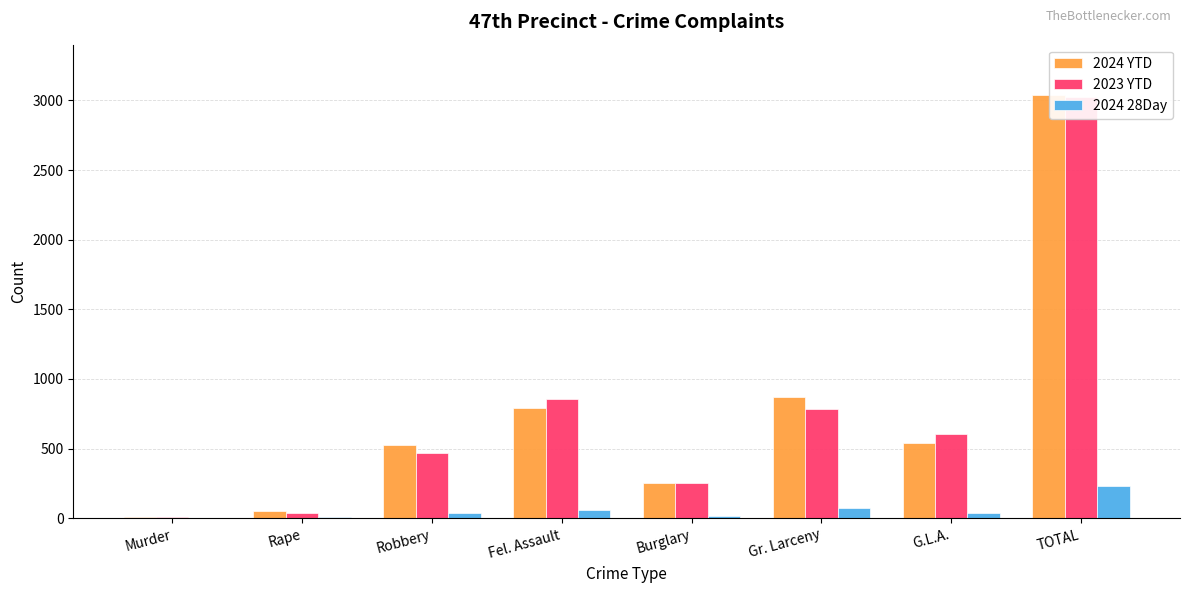

The 2024 28Day series shows 17 at Burglary. True or false?

True